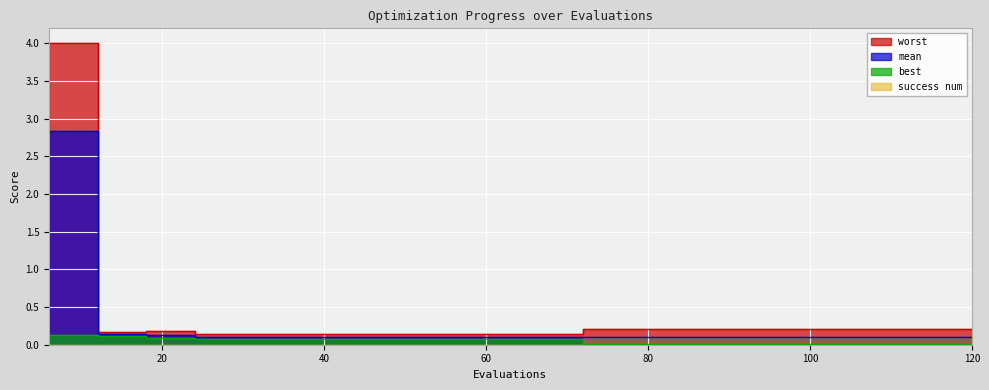

At how many categories does at least one series exceed 3?

1